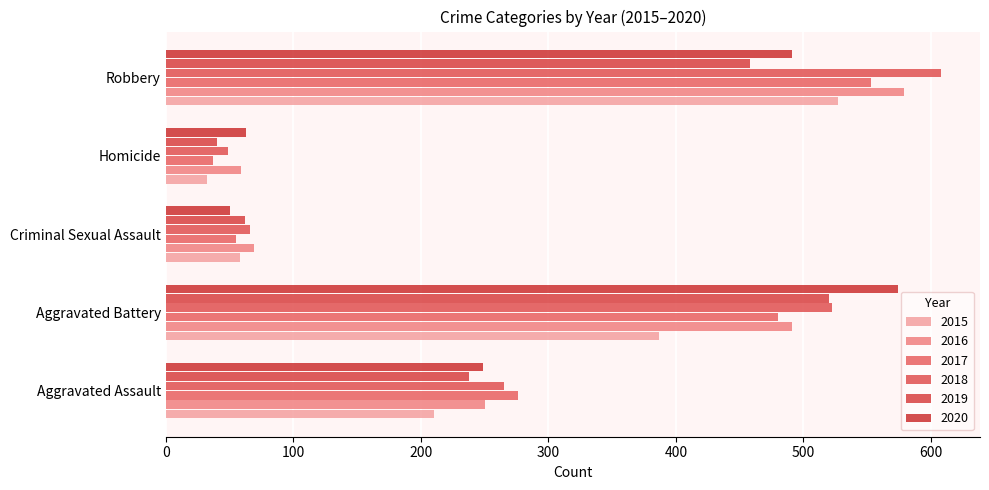

List the labels in order of 2015 value, smallest first.

Homicide, Criminal Sexual Assault, Aggravated Assault, Aggravated Battery, Robbery